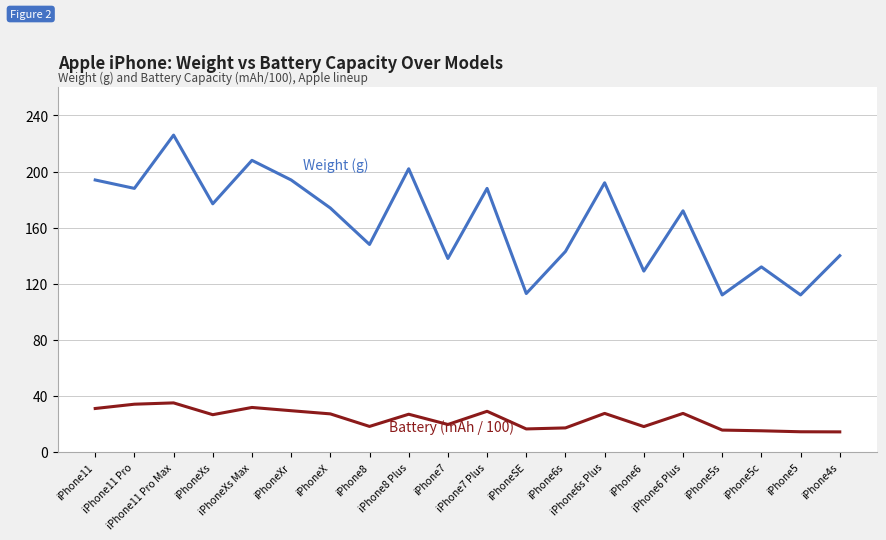

What is the greatest value displayed?

226.0